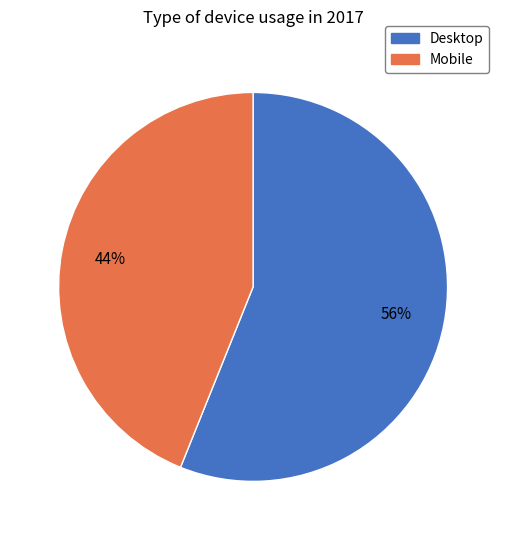

To the nearest percent, what is the difference between the Desktop and Mobile slice percentages?

12%